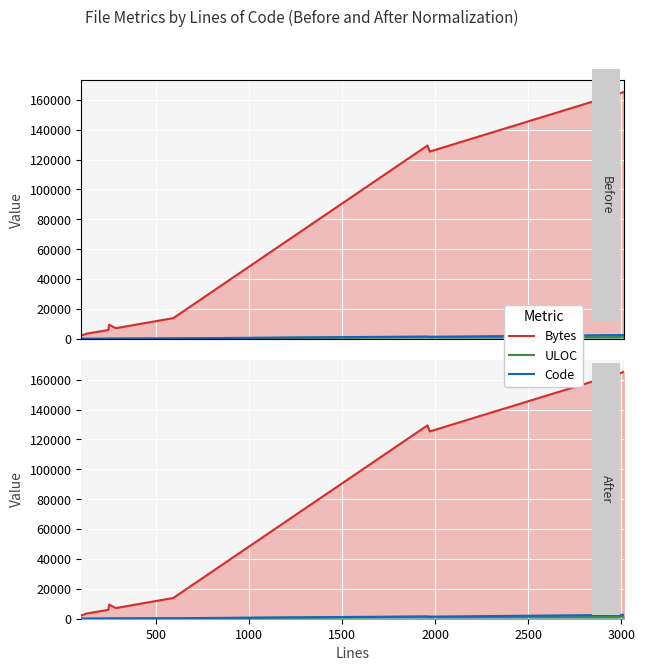

At 2500, list the series in order from largest to smallest.

Bytes, Code, ULOC